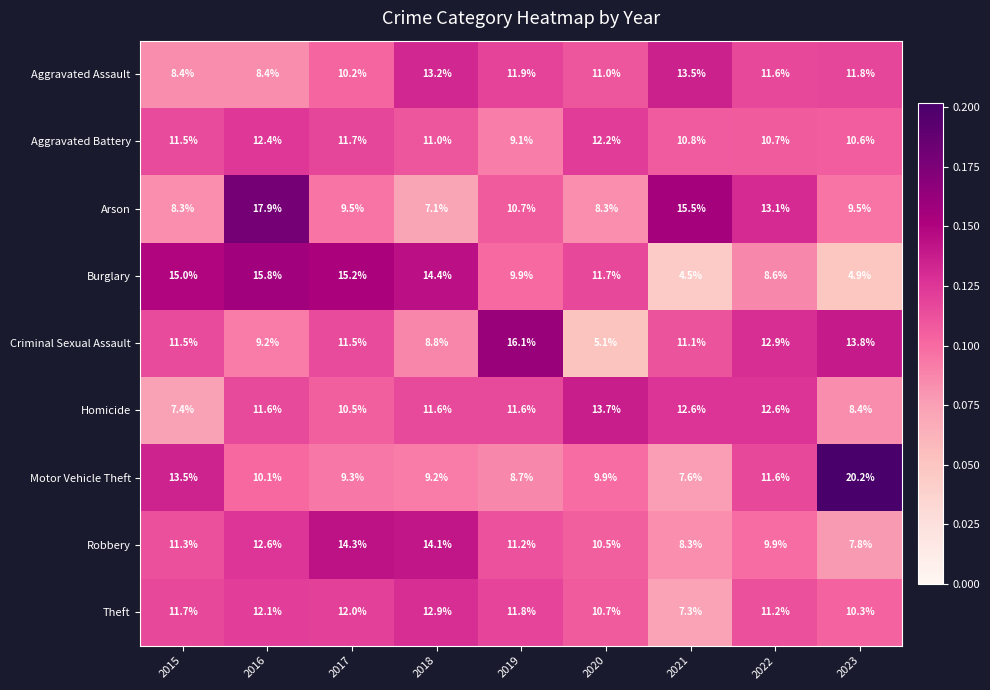

Which series has the largest range (max minus min)?

Motor Vehicle Theft